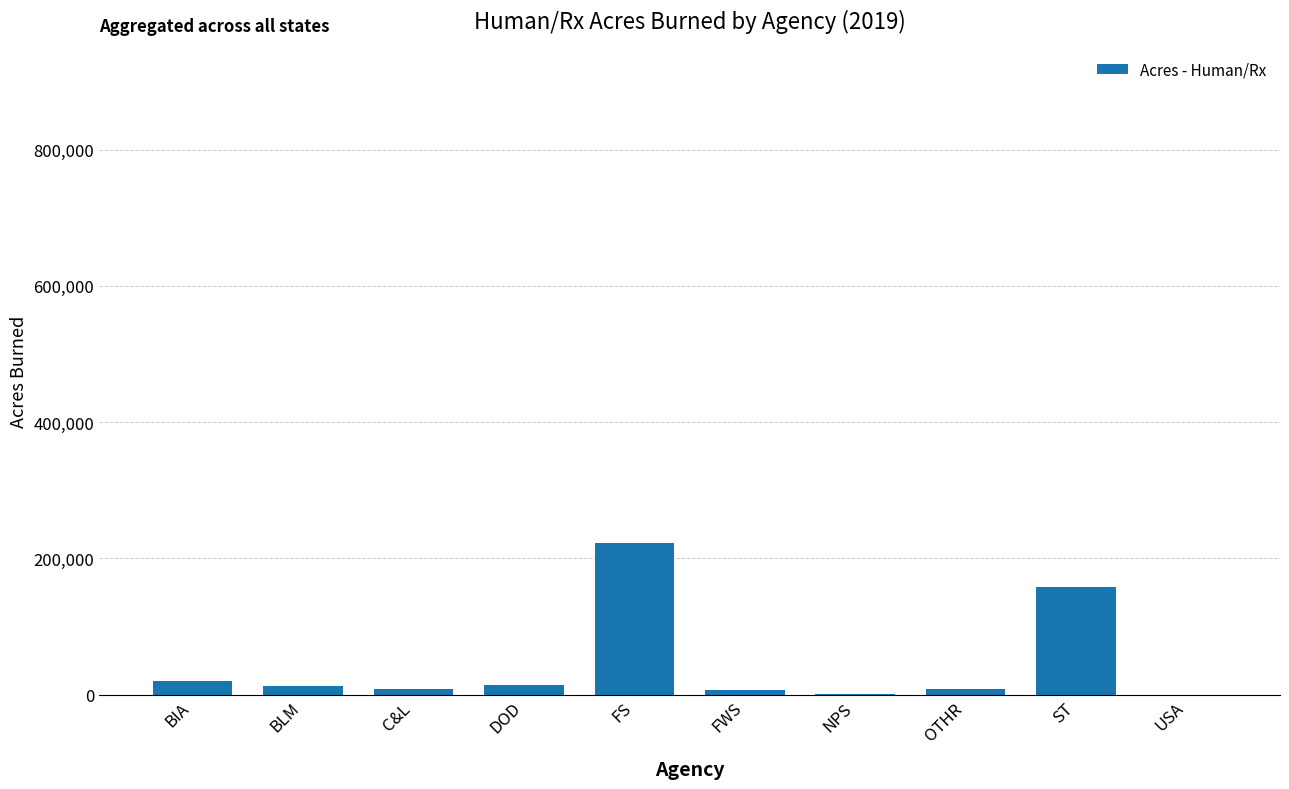

What is the average value?

45176